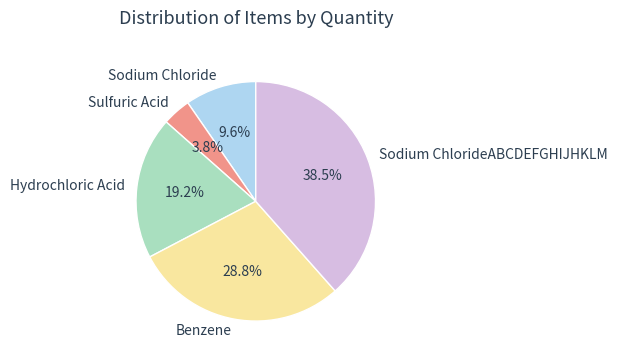

What portion of the pie excludes Sulfuric Acid?

96.2%